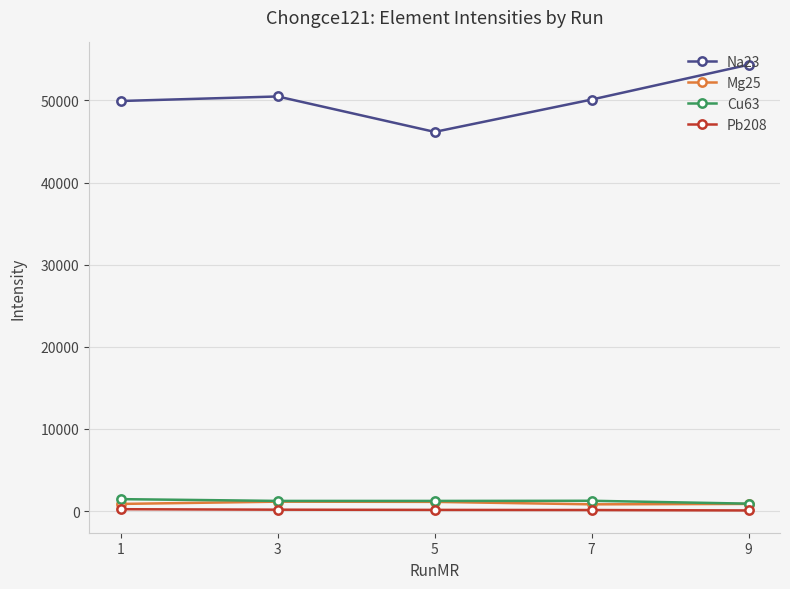

How many distinct data groups are displayed?

4